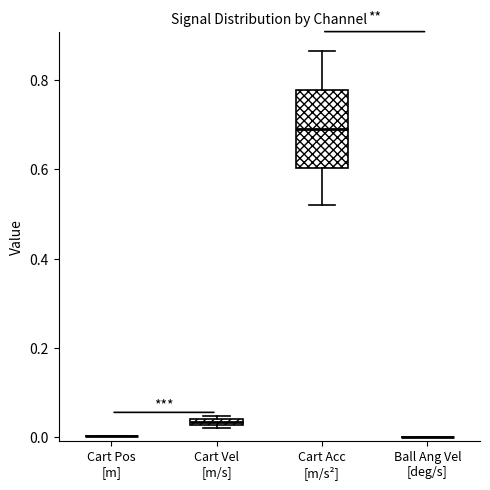

Where does the upper whisker of the box for Cart Acc [m/s²] end on the y-axis? The values are not printed on the chart, so give them approximately, as read against the axis.

0.86